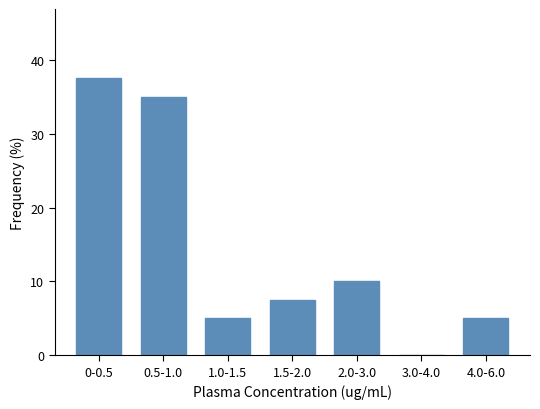

Reading left to right, transcribe all the data shown in this chart.

0-0.5=37.5	0.5-1.0=35.0	1.0-1.5=5.0	1.5-2.0=7.5	2.0-3.0=10.0	3.0-4.0=0.0	4.0-6.0=5.0